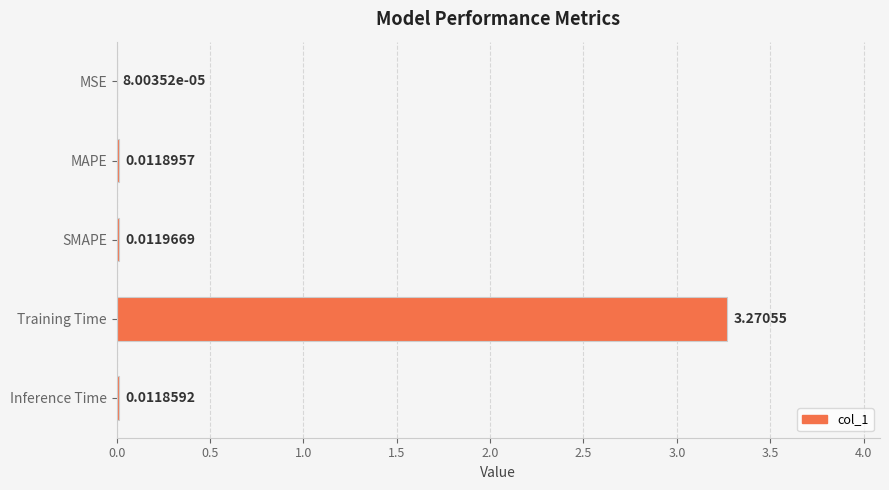

What is the average value?

0.7